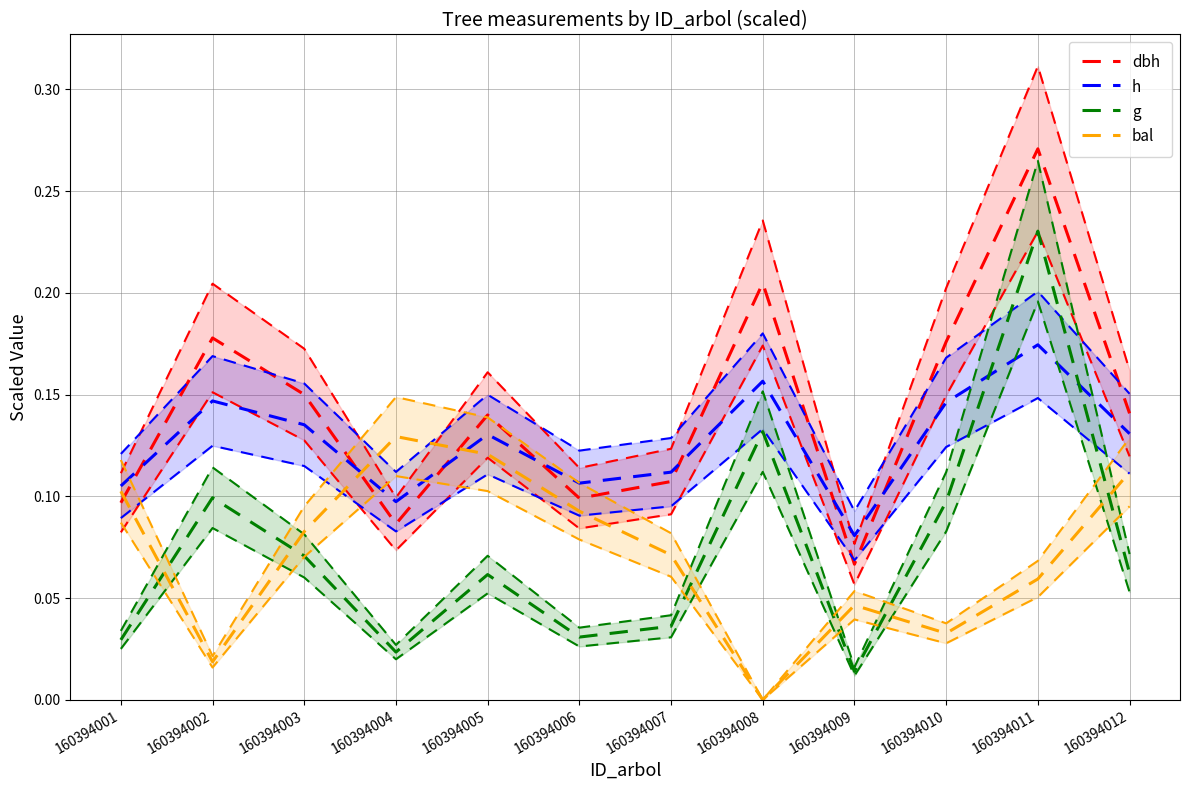

Reading left to right, list all the values displayed in this chart.

dbh: 0.1	0.2	0.2	0.1	0.1	0.1	0.1	0.2	0.1	0.2	0.3	0.1
h: 0.1	0.1	0.1	0.1	0.1	0.1	0.1	0.2	0.1	0.1	0.2	0.1
g: 0.0	0.1	0.1	0.0	0.1	0.0	0.0	0.1	0.0	0.1	0.2	0.1
bal: 0.1	0.0	0.1	0.1	0.1	0.1	0.1	0.0	0.0	0.0	0.1	0.1